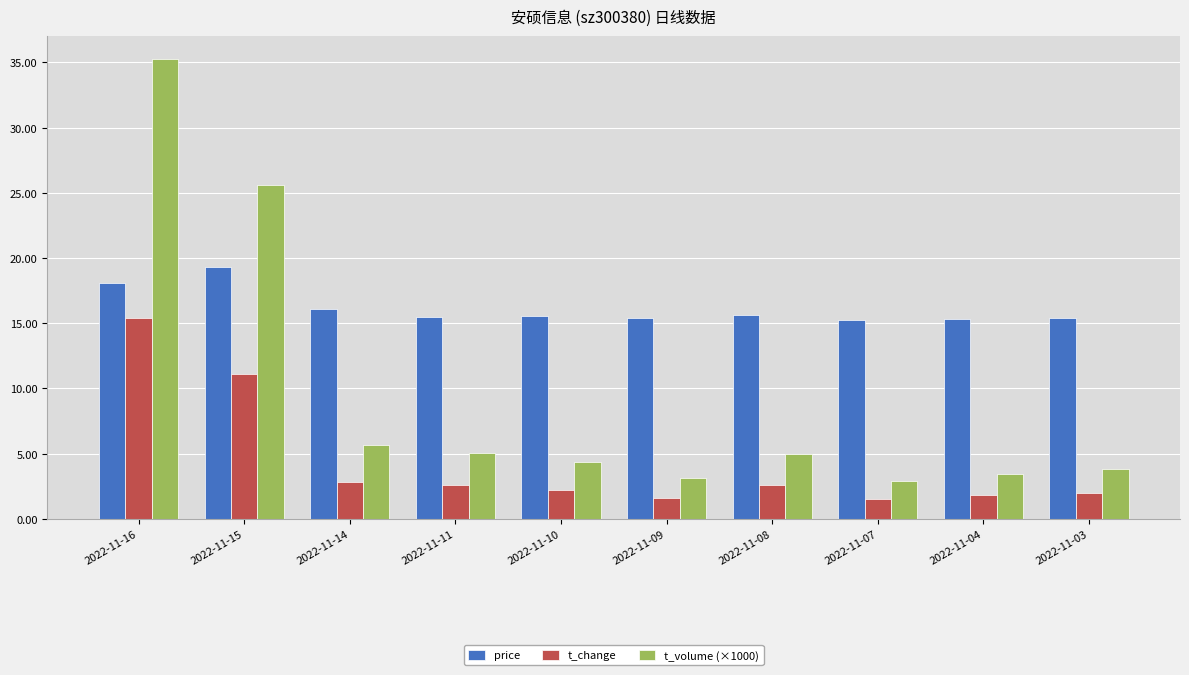

At 2022-11-15, list the series in order from smallest to largest.

t_change, price, t_volume (×1000)